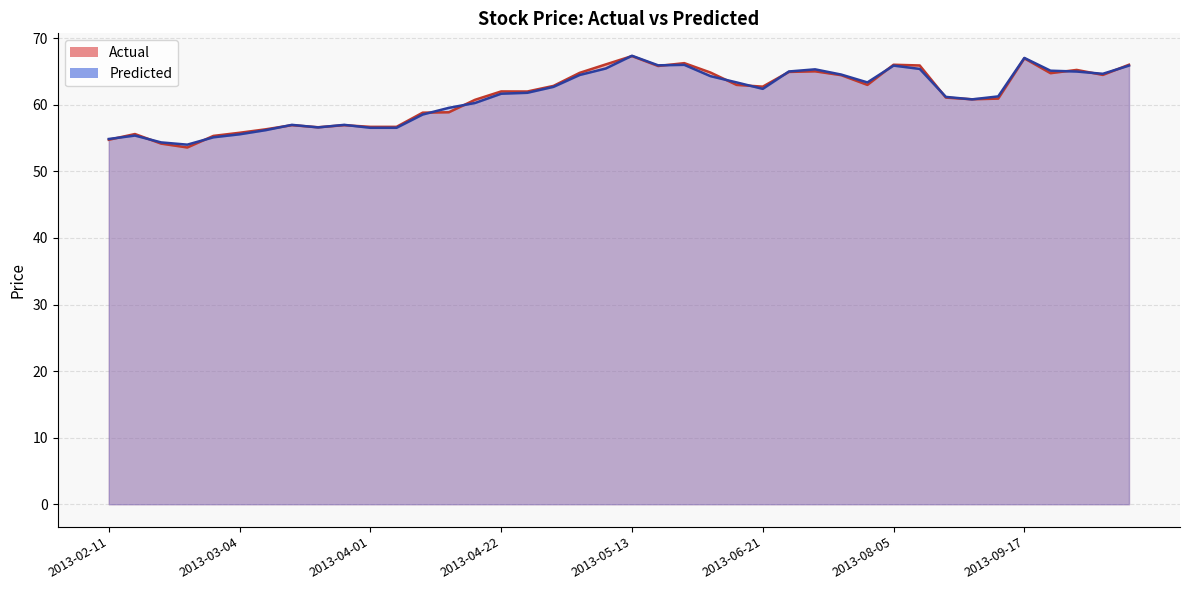

Rank the series by their average value, from lowest to highest.

Predicted, Actual